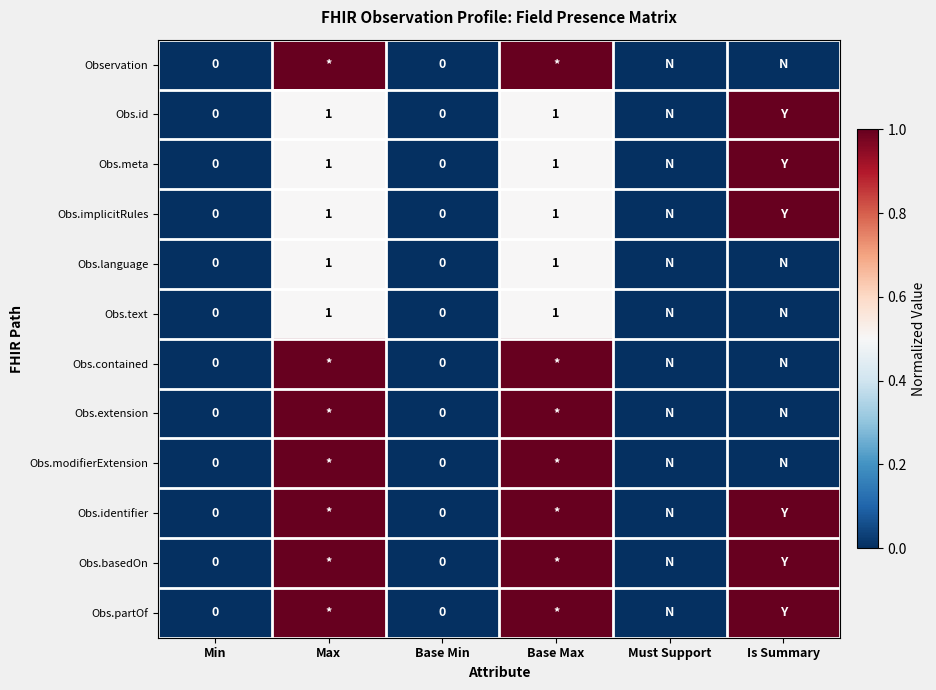

How many data points does each series have?

6